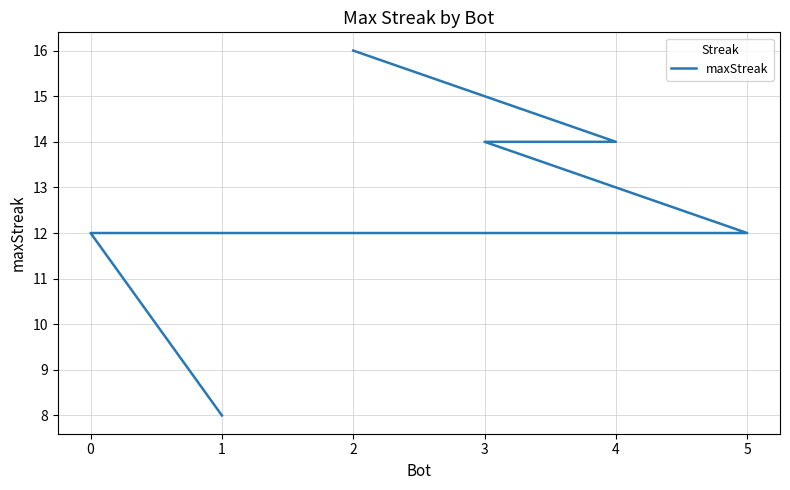

Is this an area chart (filled region under the line)?

No